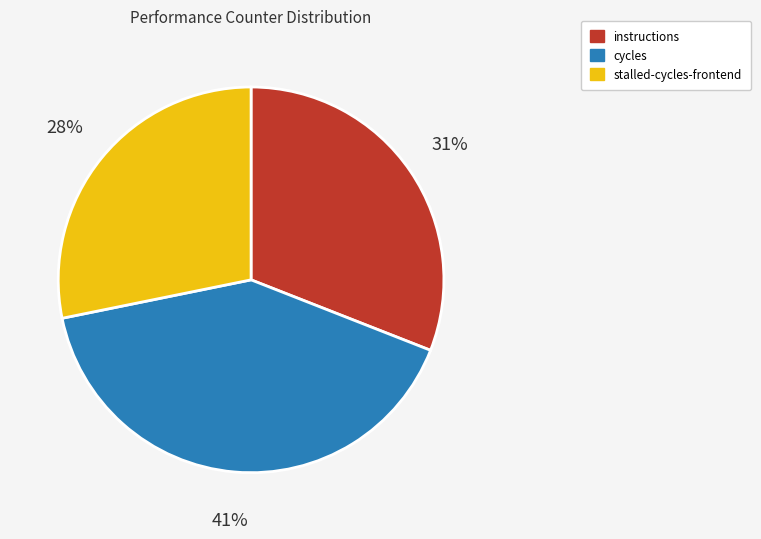

To the nearest percent, what is the average slice percentage?

33%